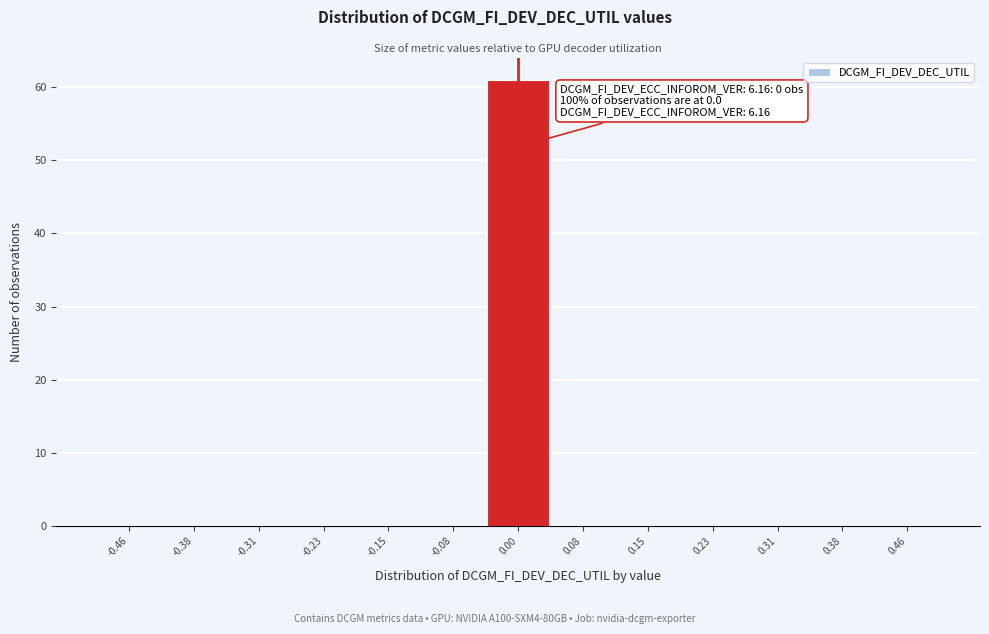

Which range on the x-axis has the tallest bar?

-0.04 to 0.04